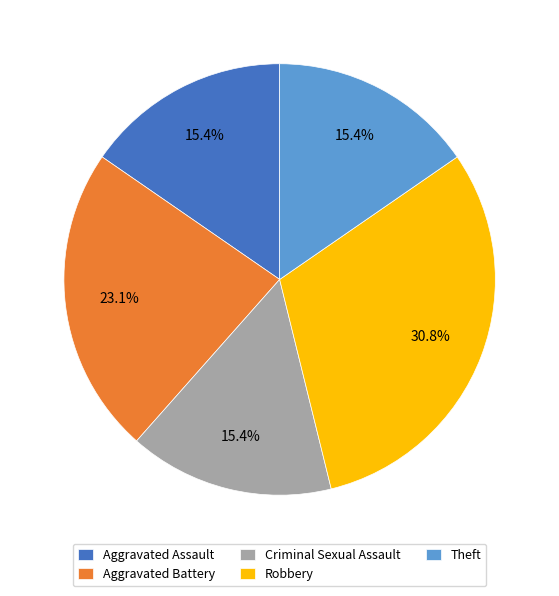

Combined, do Robbery and Aggravated Battery account for over 50%?

Yes